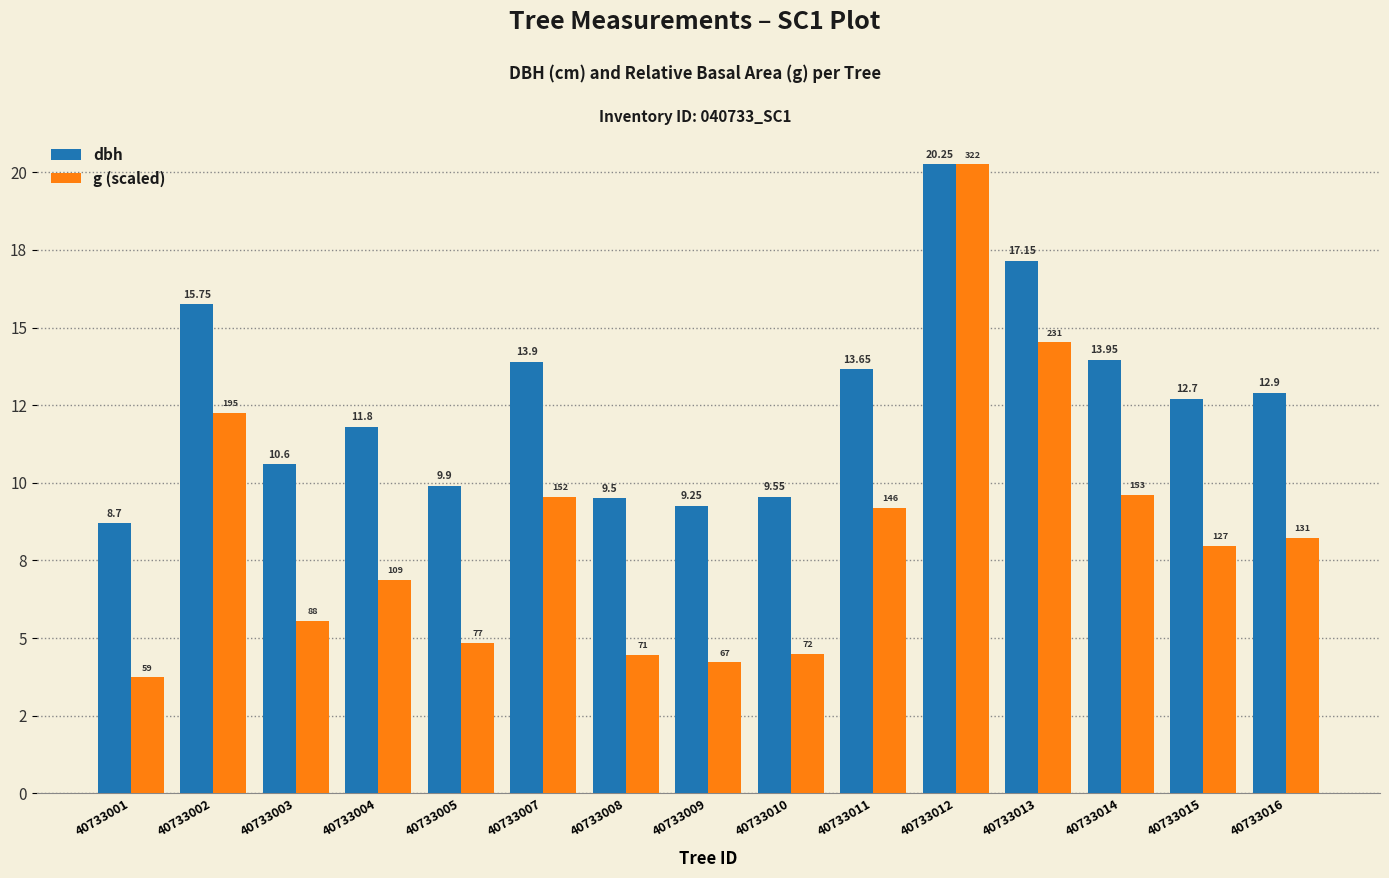

What are all the series names shown in the legend?

dbh, g (scaled)